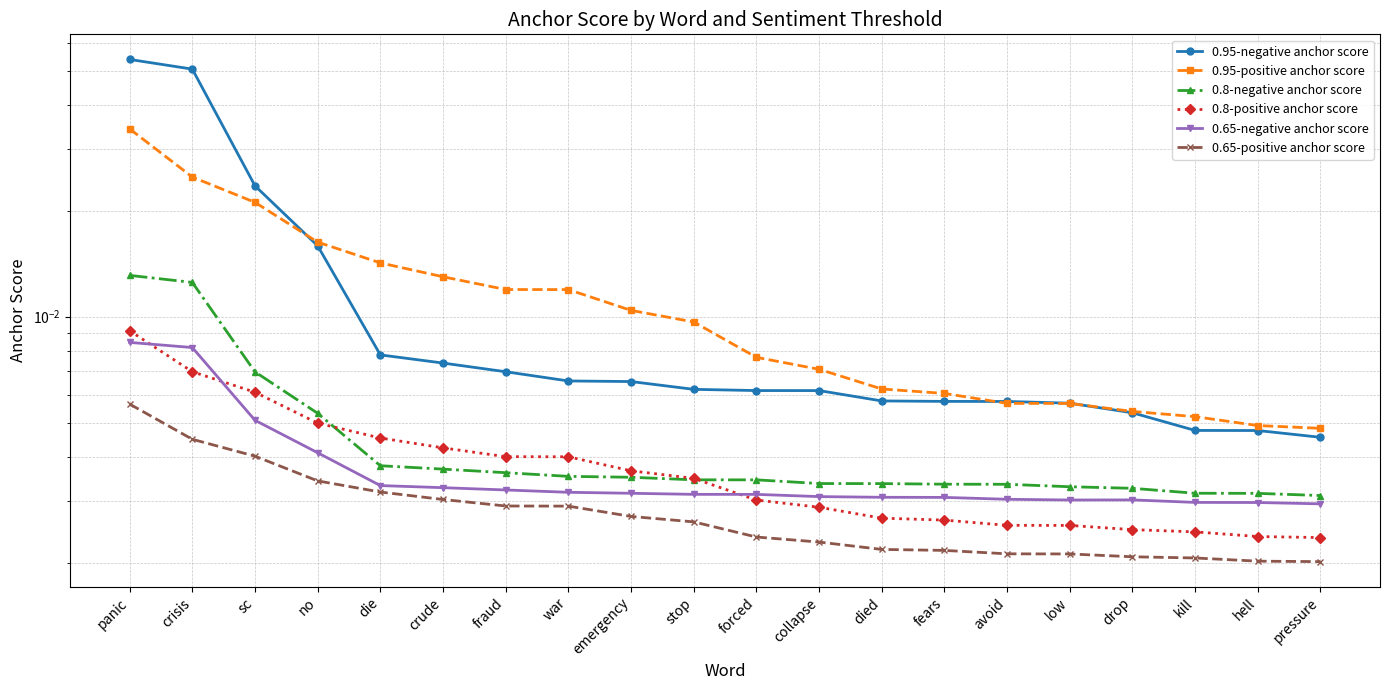

Where is 0.65-positive anchor score nearest to the value 0?

pressure